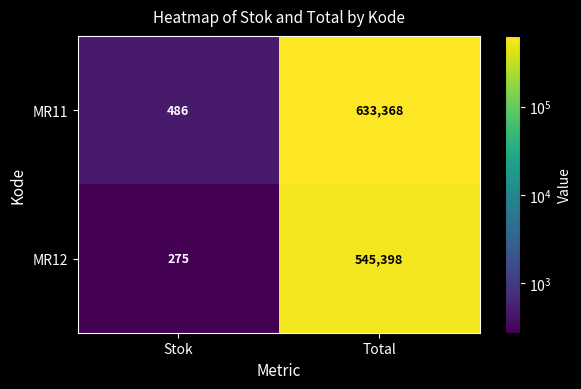

What is the approximate value of MR11 at Stok, to the nearest 100?

500